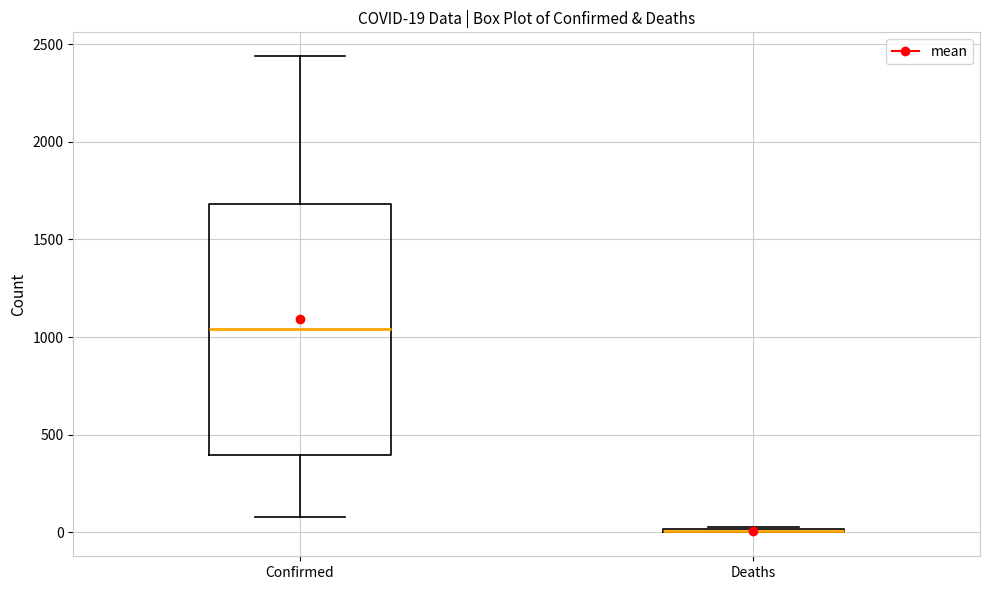

Which box is the tallest, from its lower edge to its upper edge?

Confirmed